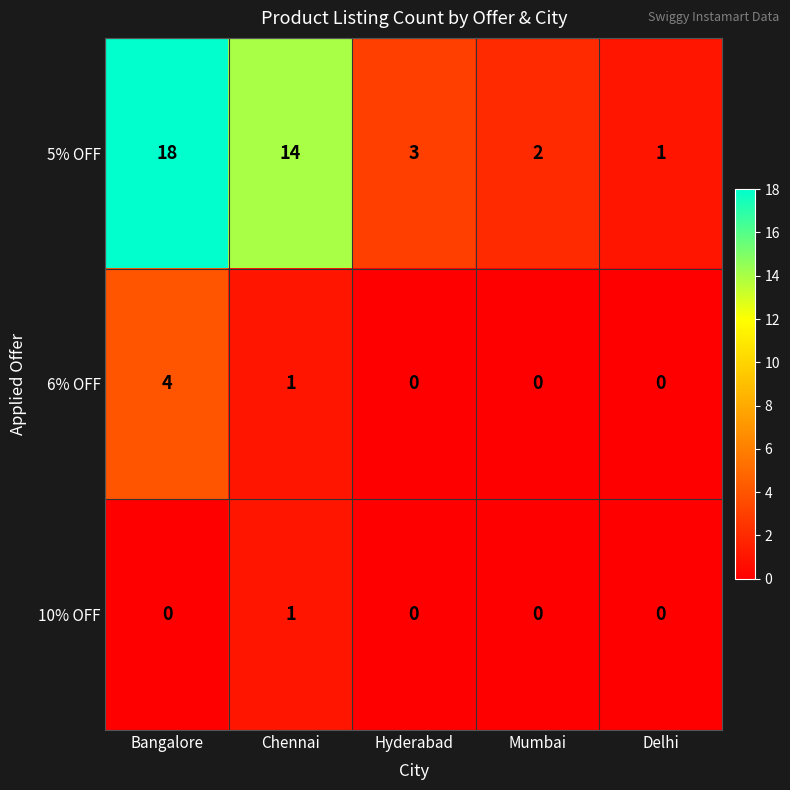

Which series changed the most between Mumbai and Delhi?

5% OFF